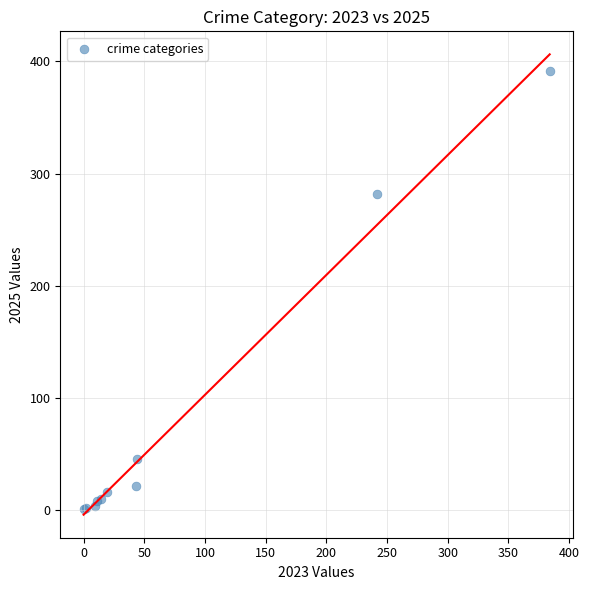

What Y value in the scatter plot is closest to 196?

282